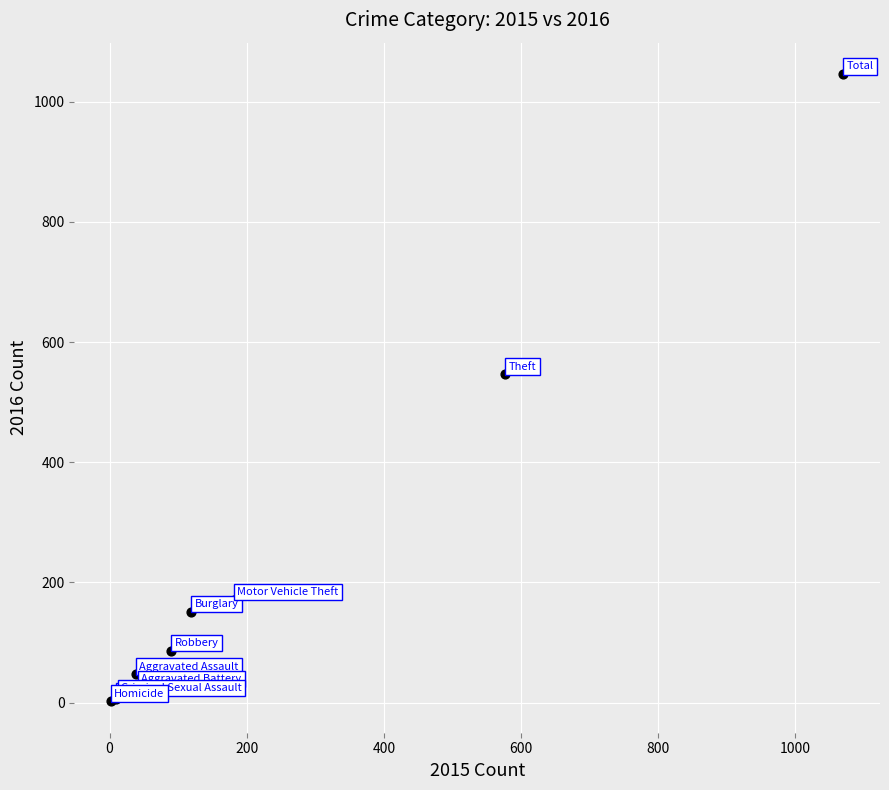

What Y value in the scatter plot is closest to 524?

546